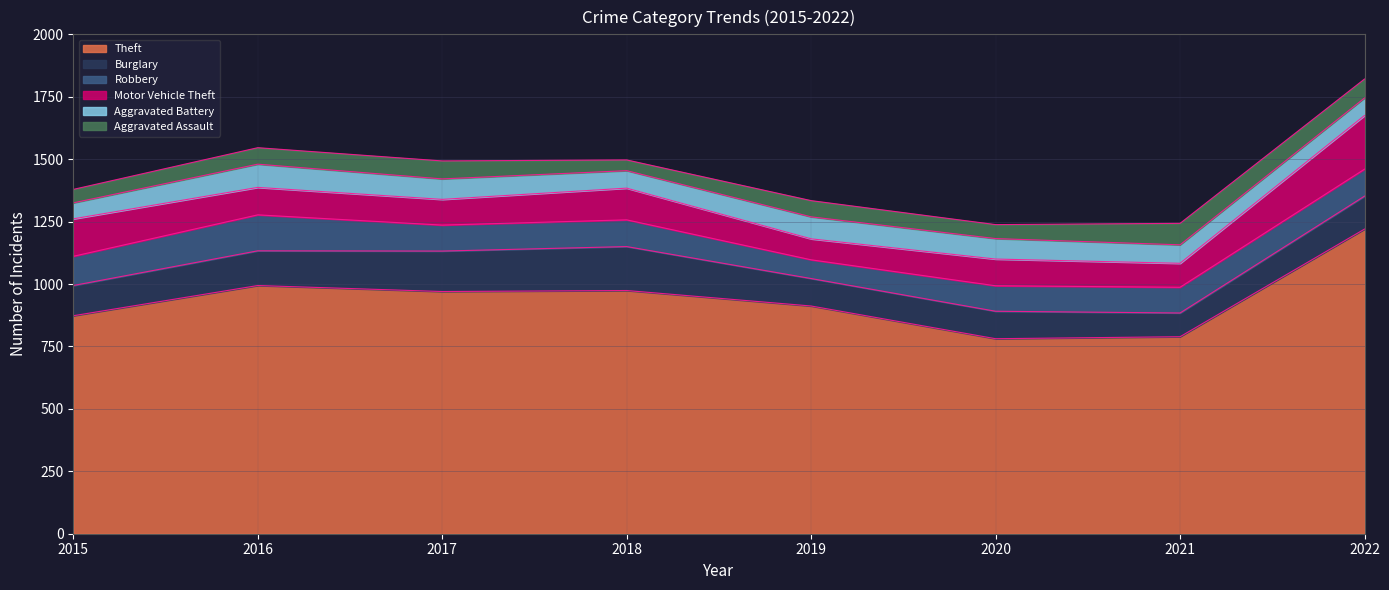

At which category is the sum across all series the highest?

2022